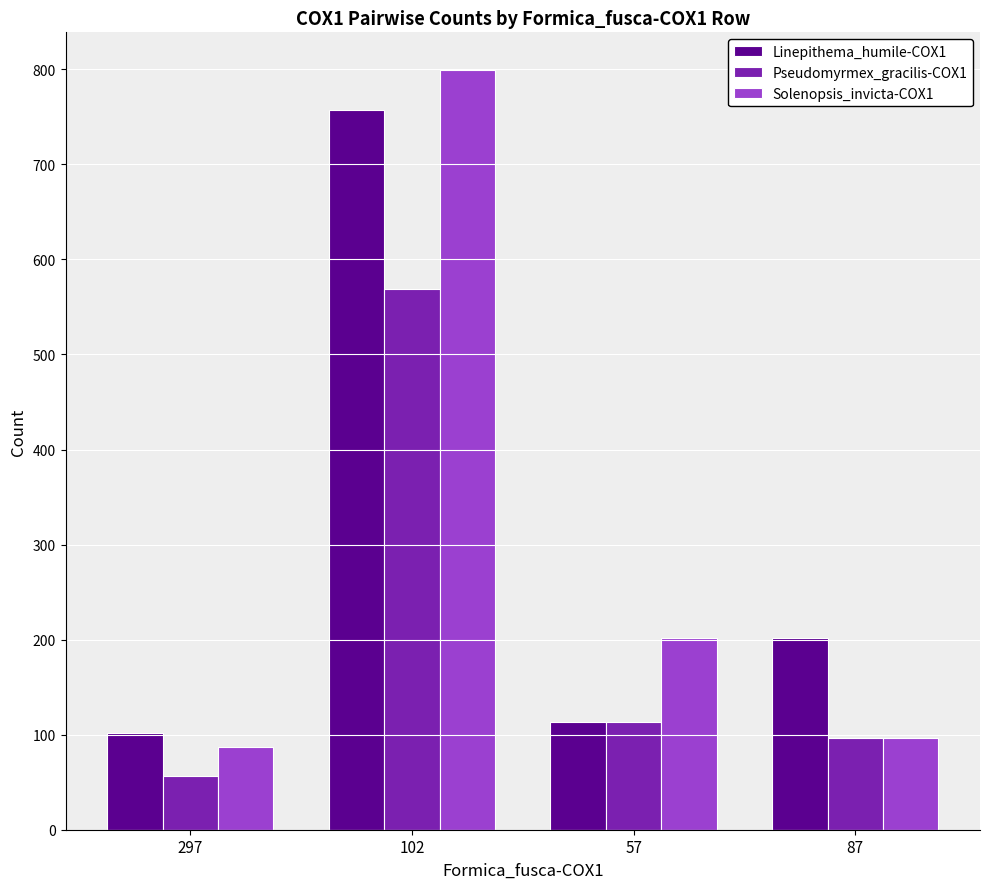

Read the Solenopsis_invicta-COX1 value at 57.

202